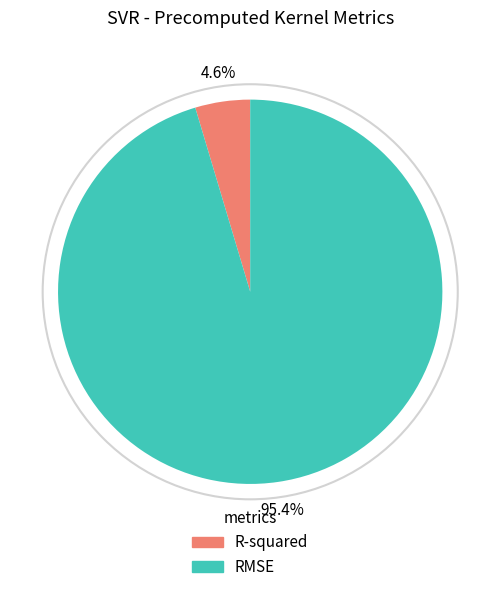

What is the majority slice?

RMSE